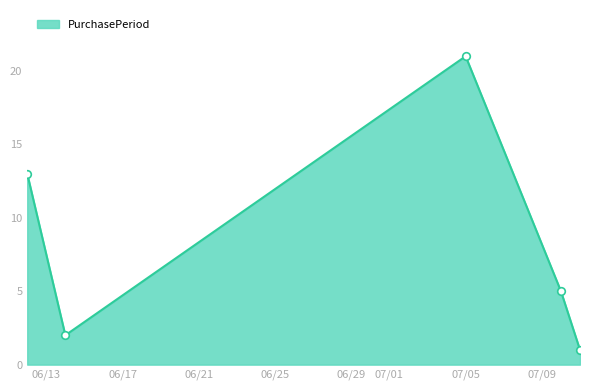

What is the difference between the second highest and minimum values?

12